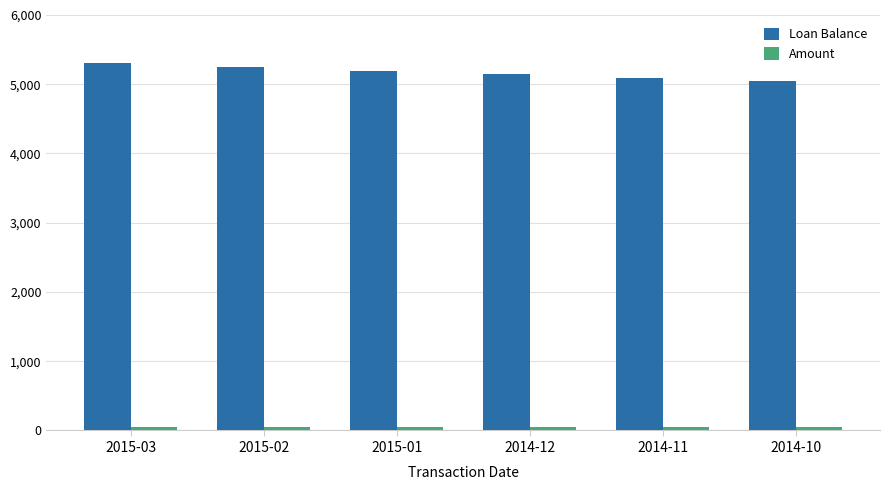

The value of Loan Balance at 2014-10 is 7407.4. True or false?

False